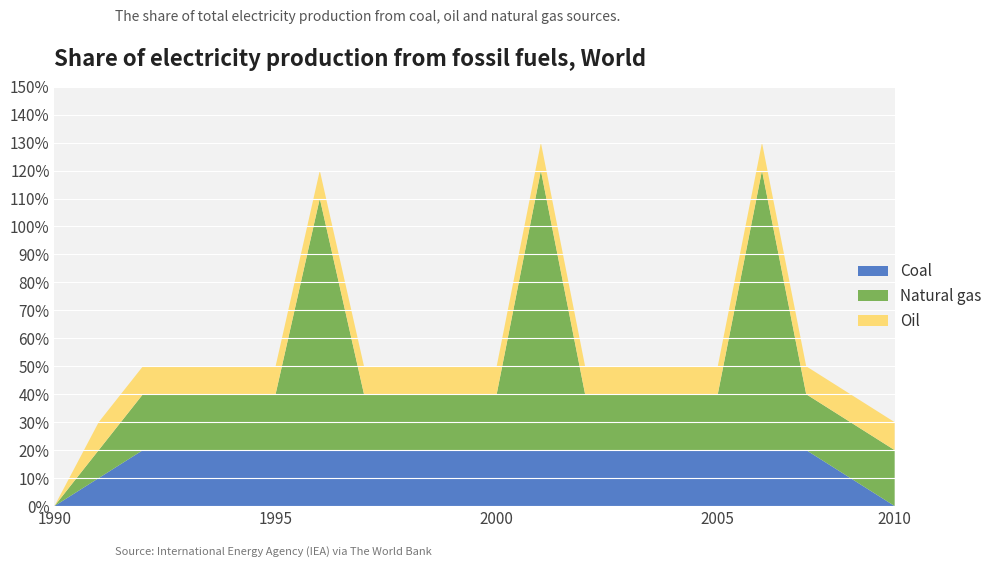

Reading right to left, list all the values displayed in this chart.

Coal: 0	1	2	2	2	2	2	2	2	2	2	2	2	2	2	2	2	2	1	0
Natural gas: 2	2	2	10	2	2	2	2	10	2	2	2	2	9	2	2	2	2	1	0
Oil: 1	1	1	1	1	1	1	1	1	1	1	1	1	1	1	1	1	1	1	0